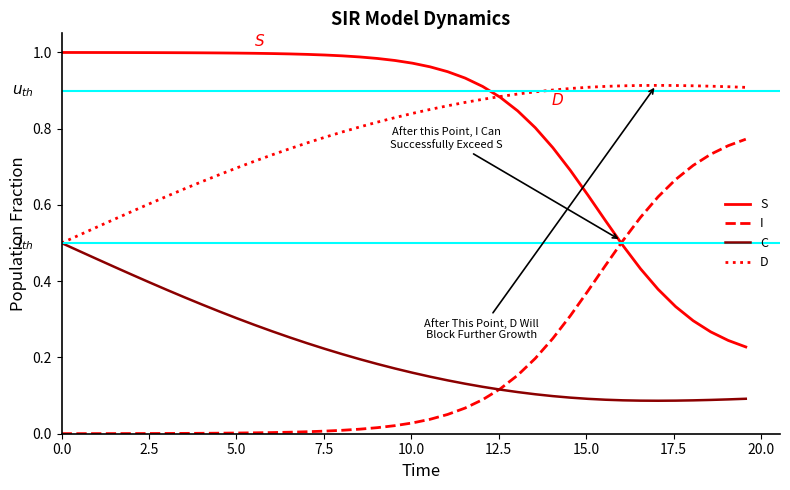

True or false: I and D cross at least once.

False